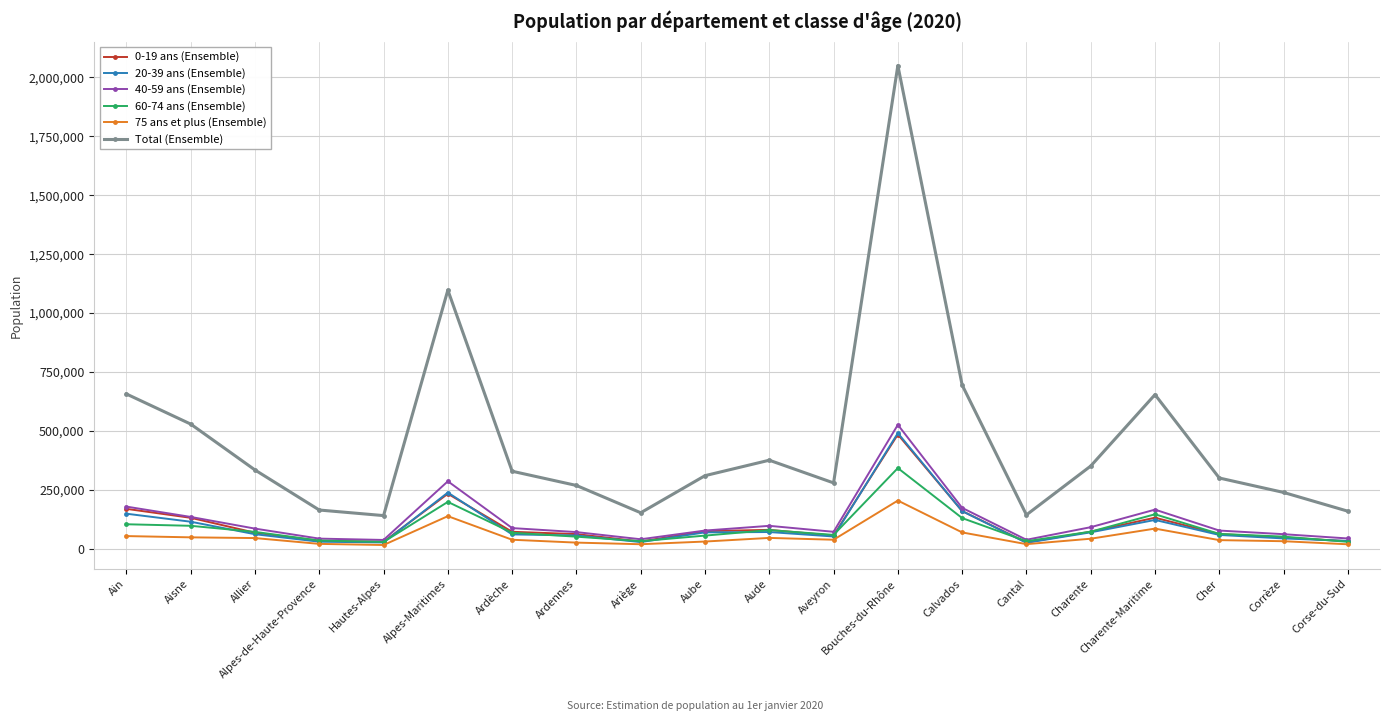

Is it true that 60-74 ans (Ensemble) equals 59333 at Aveyron?

True